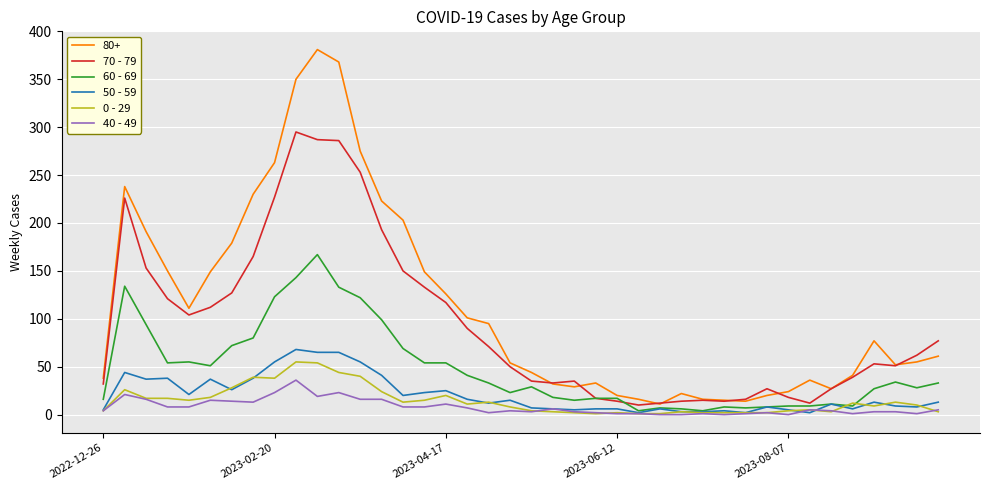

Which series has the largest total across all categories?

80+